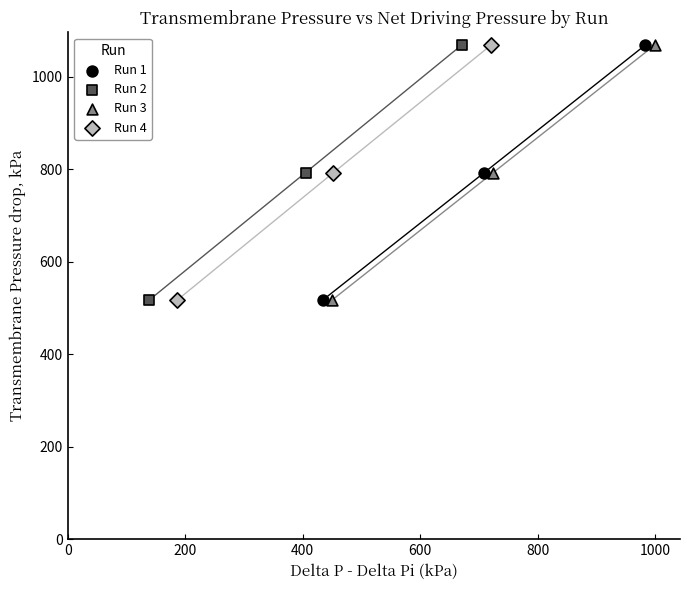

What are all the series names shown in the legend?

Run 1, Run 2, Run 3, Run 4